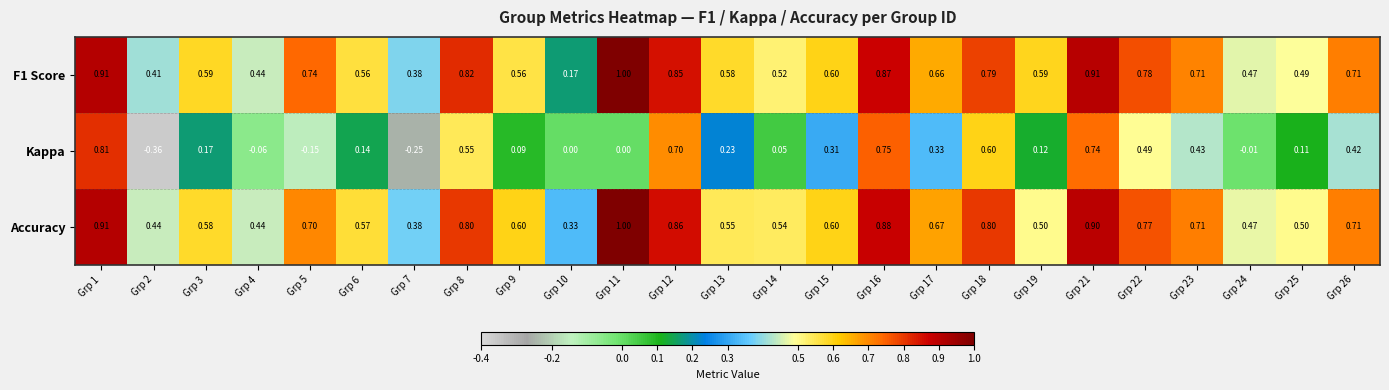

Which series changed the most between Grp 11 and Grp 17?

F1 Score